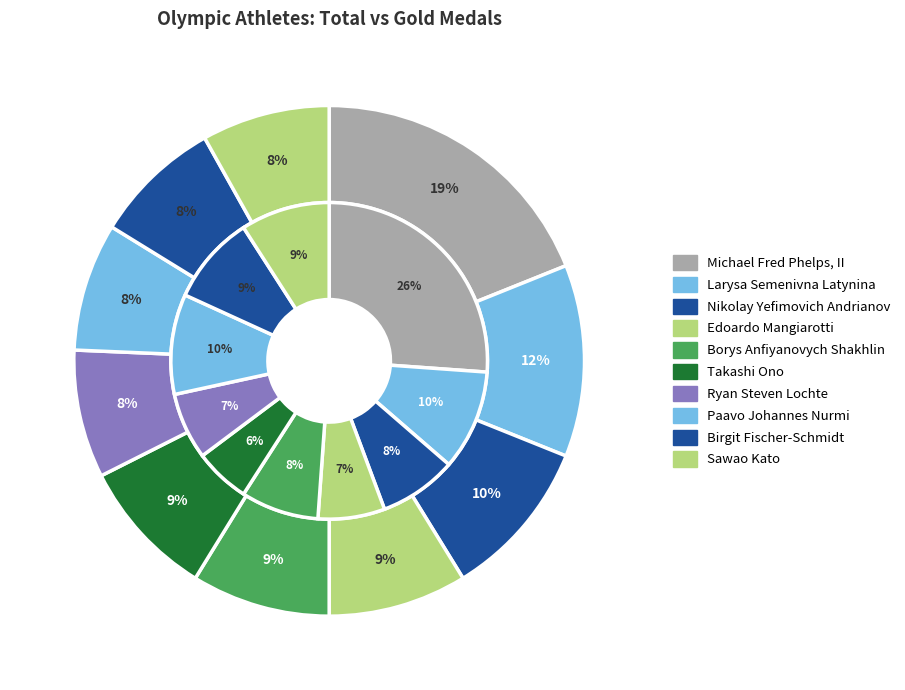

The 9 slice represents 1% of the pie. True or false?

False